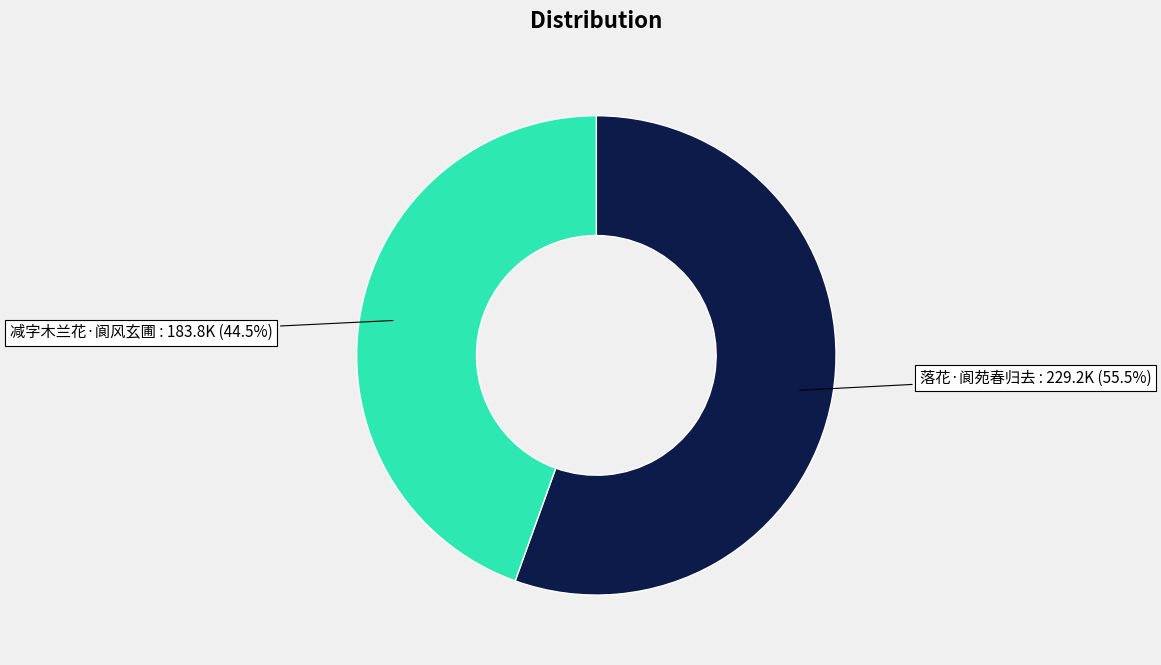

Approximately how many times larger is the value at 减字木兰花·阆风玄圃 compared to 落花·阆苑春归去?

0.8